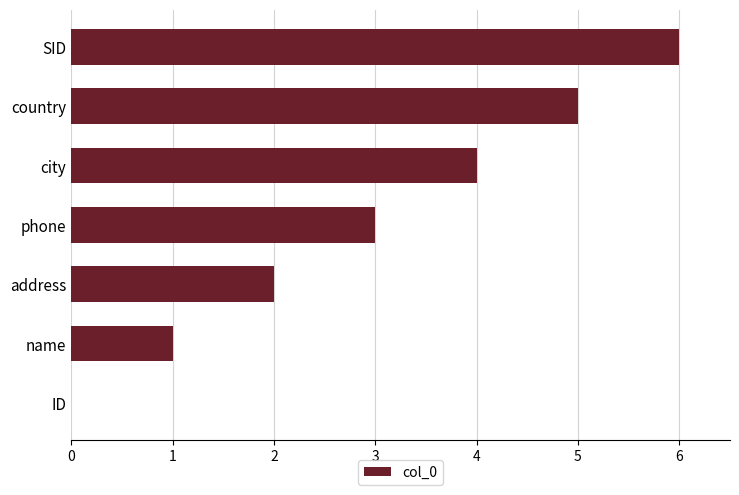

What is the greatest value displayed?

6